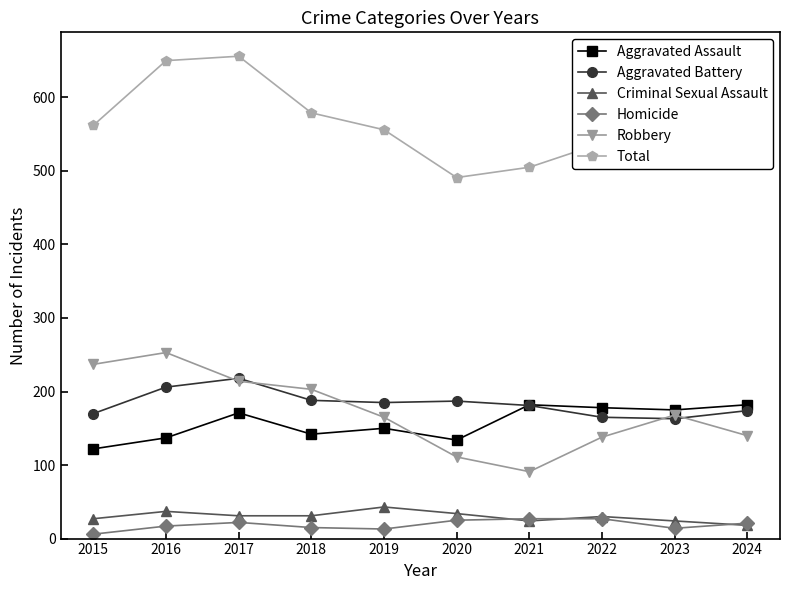

In Total, how many points are higher than both neighbors (excluding endpoints)?

2